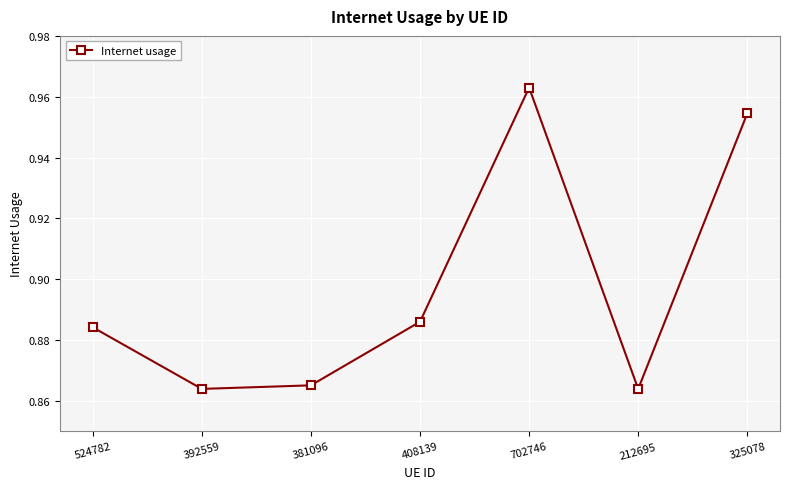

What is the change in value from 212695 to 325078?

+0.1